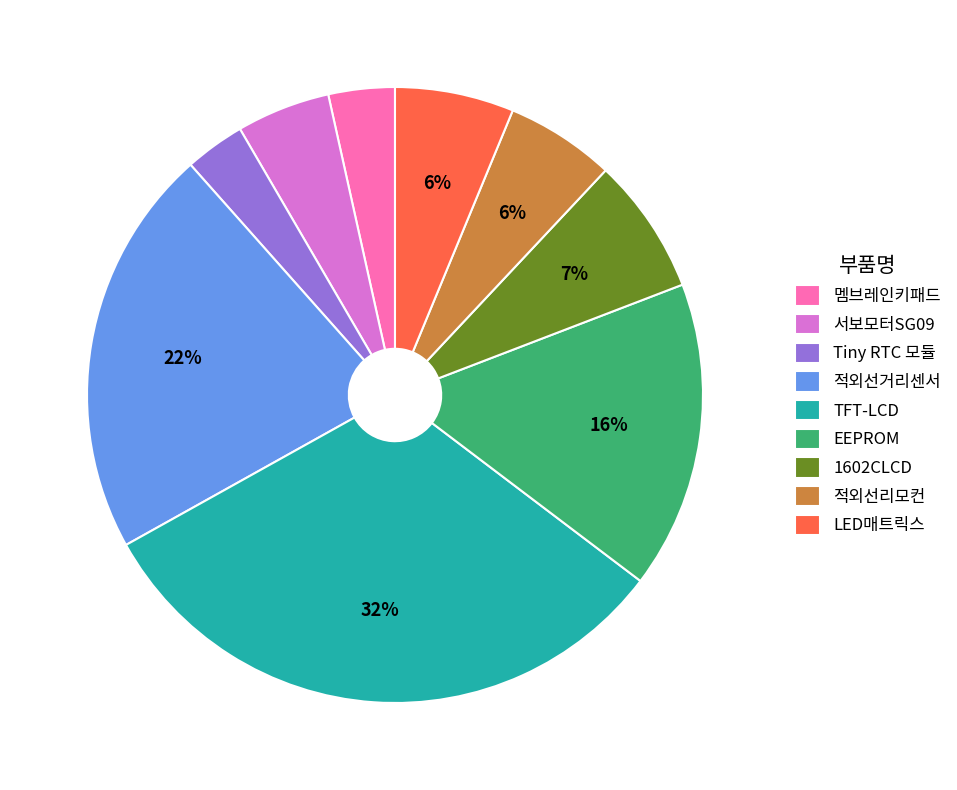

Do Tiny RTC 모듈 and 멤브레인키패드 together represent more than half of the pie?

No